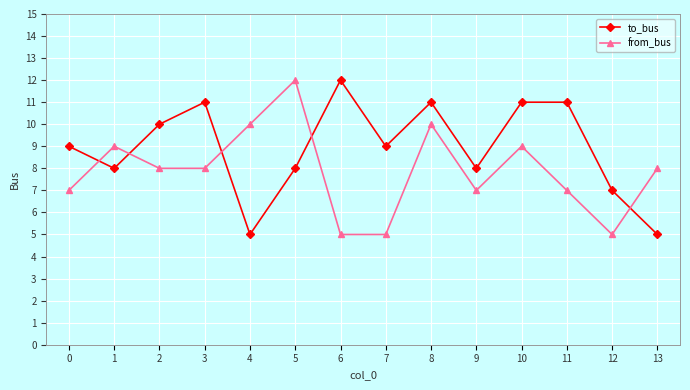

At which category is the sum across all series the highest?

8